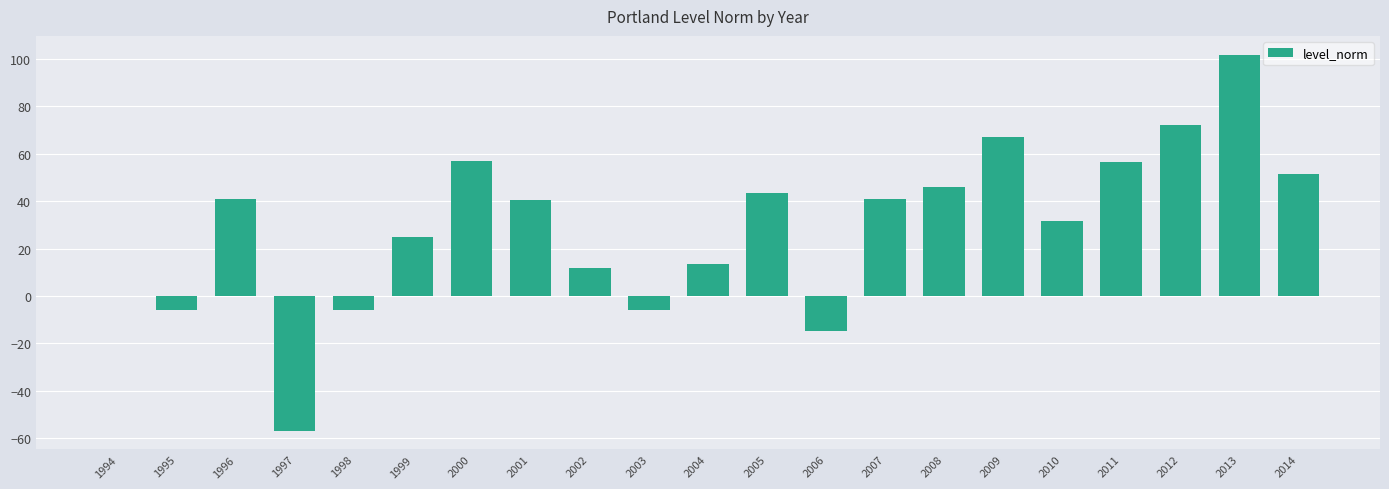

What is the change in value from 1996 to 2002?

-29.3